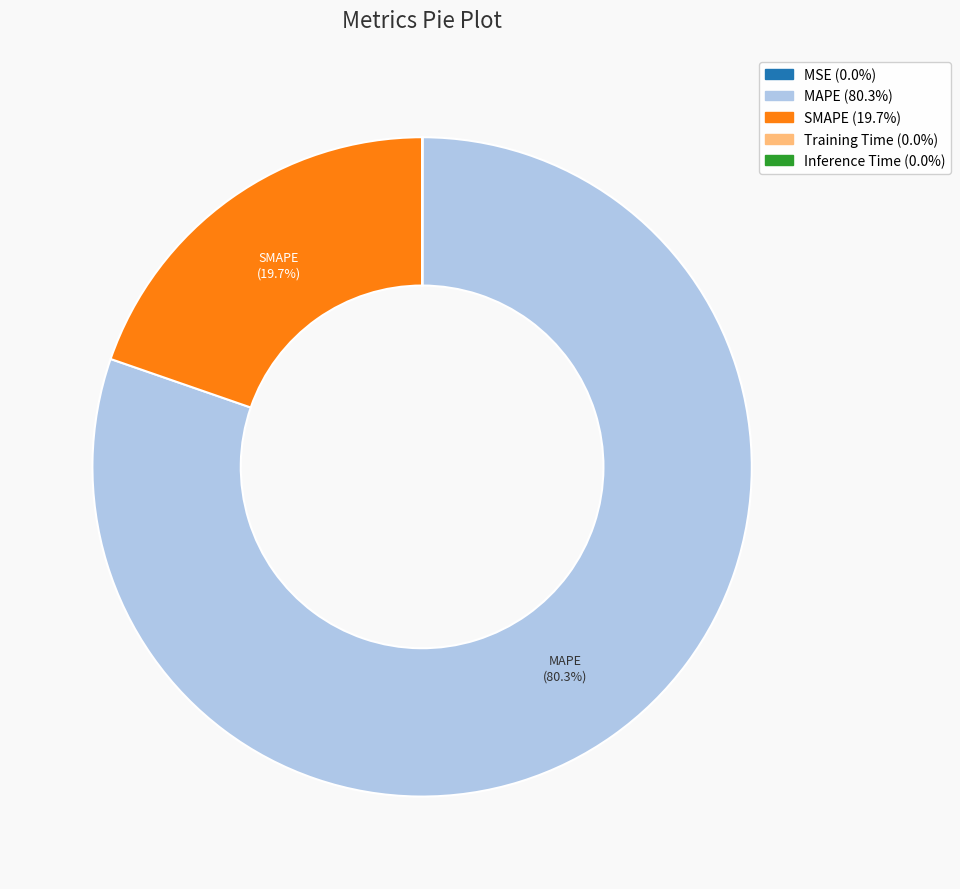

What portion of the pie excludes MAPE?

19.7%